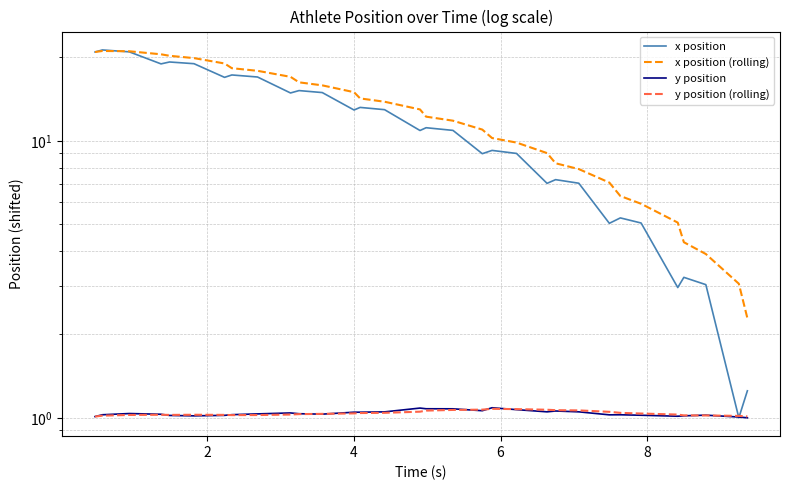

How many lines are shown in the chart?

4